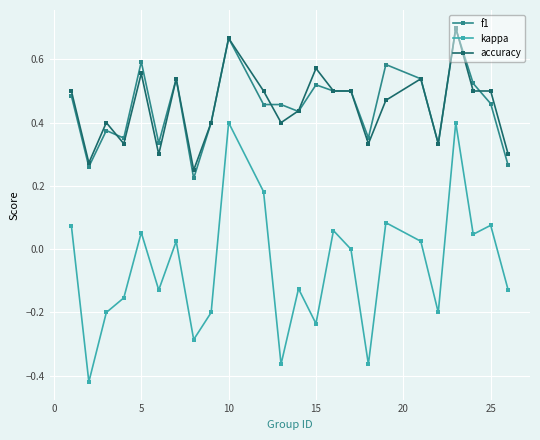

True or false: f1 and kappa intersect in this chart.

False